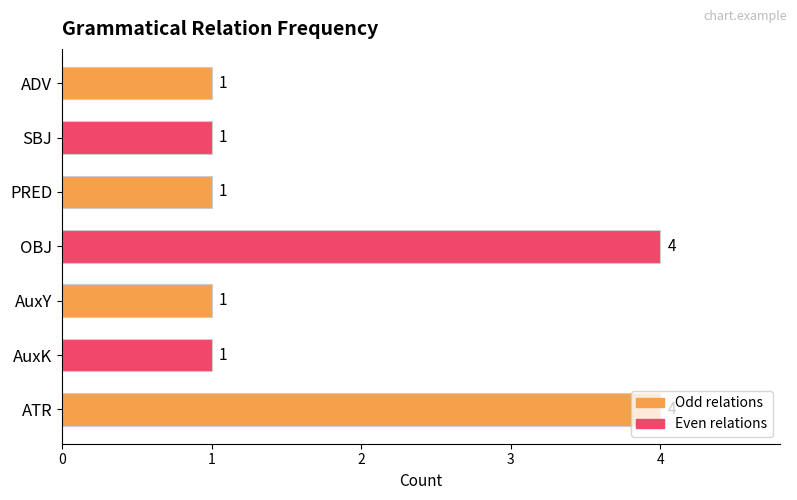

What is the sum of the values at OBJ and PRED?

5